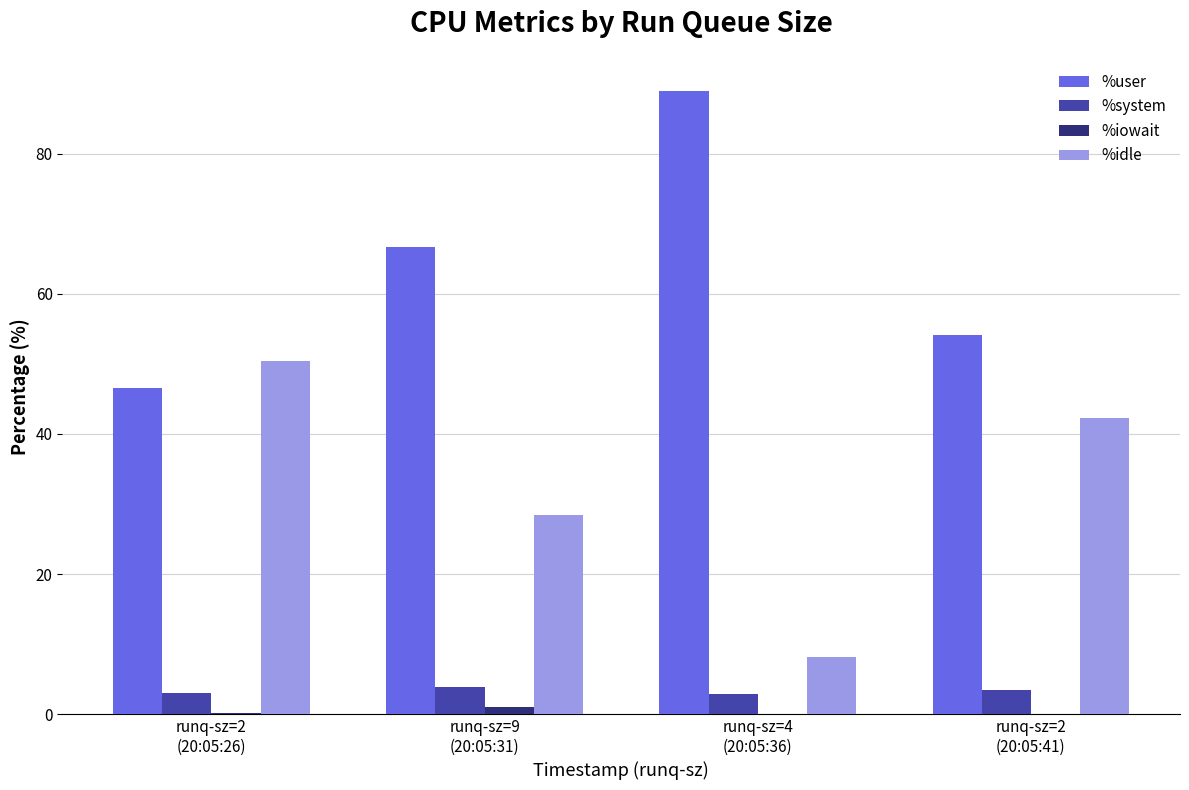

Which series has the largest total across all categories?

%user